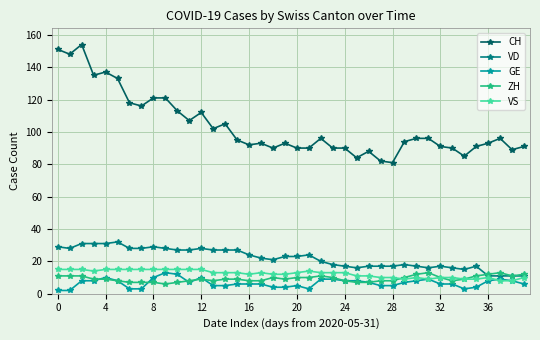

What is the highest value of the ZH series?

13